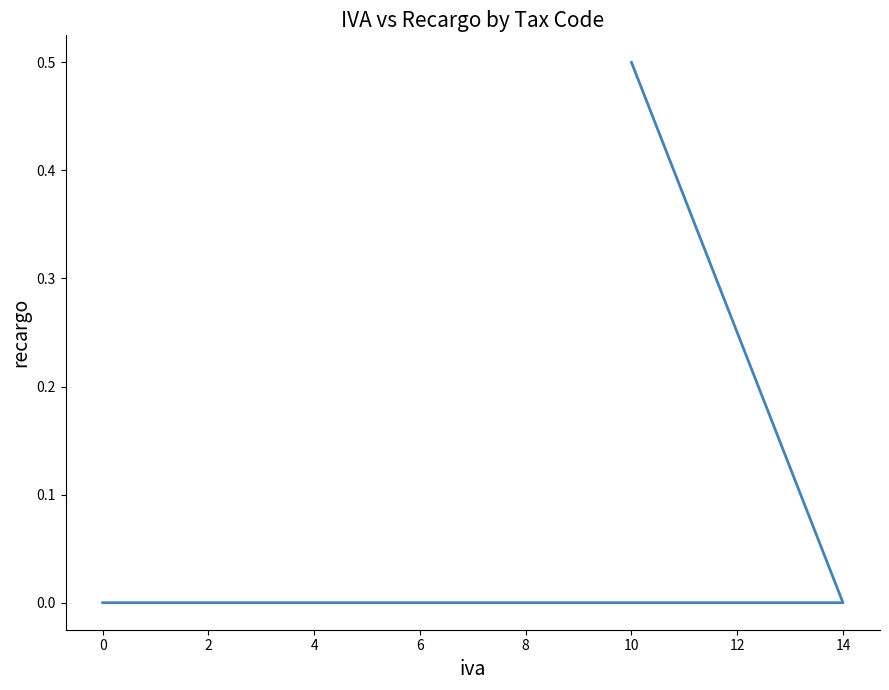

Is it true that the value at 12 is 0.0?

True